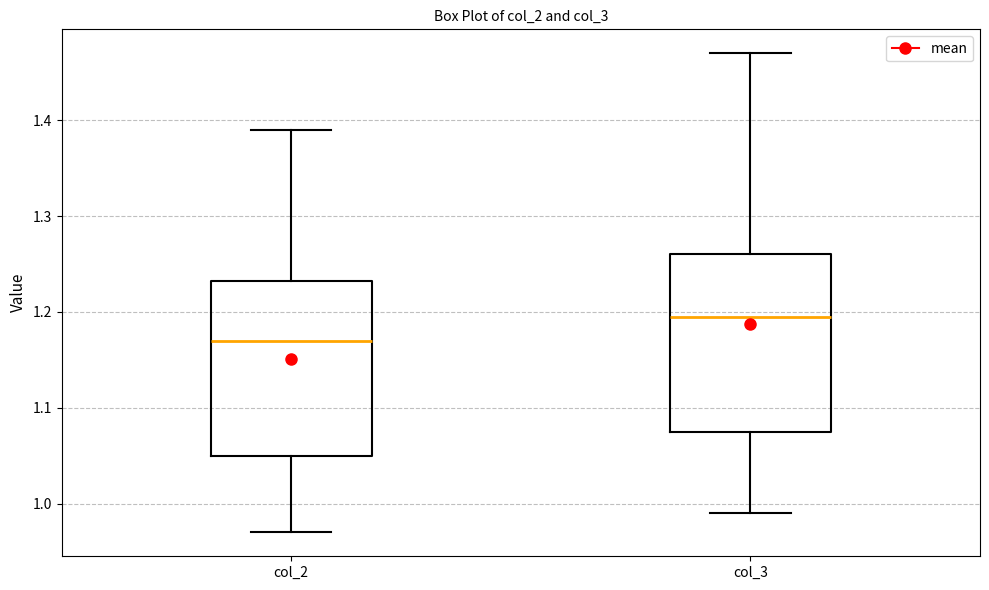

Which box's median line is the highest?

col_3